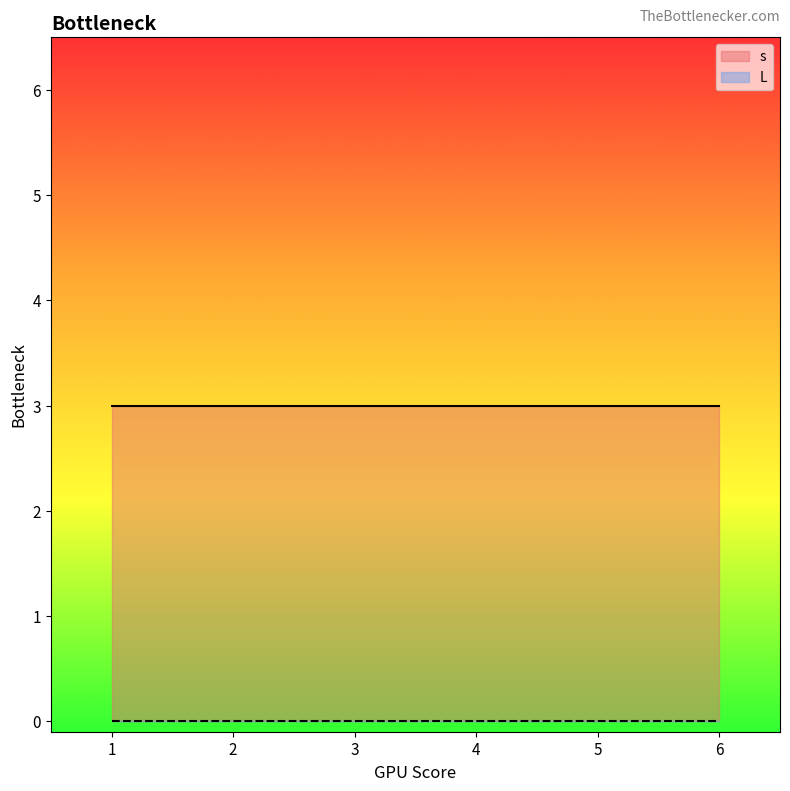

What is the greatest value displayed?

3